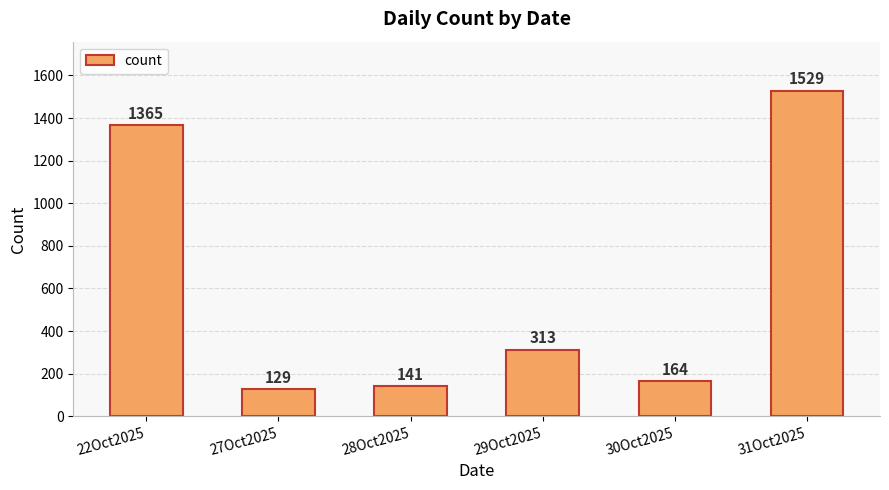

The value at 30Oct2025 is 164. True or false?

True